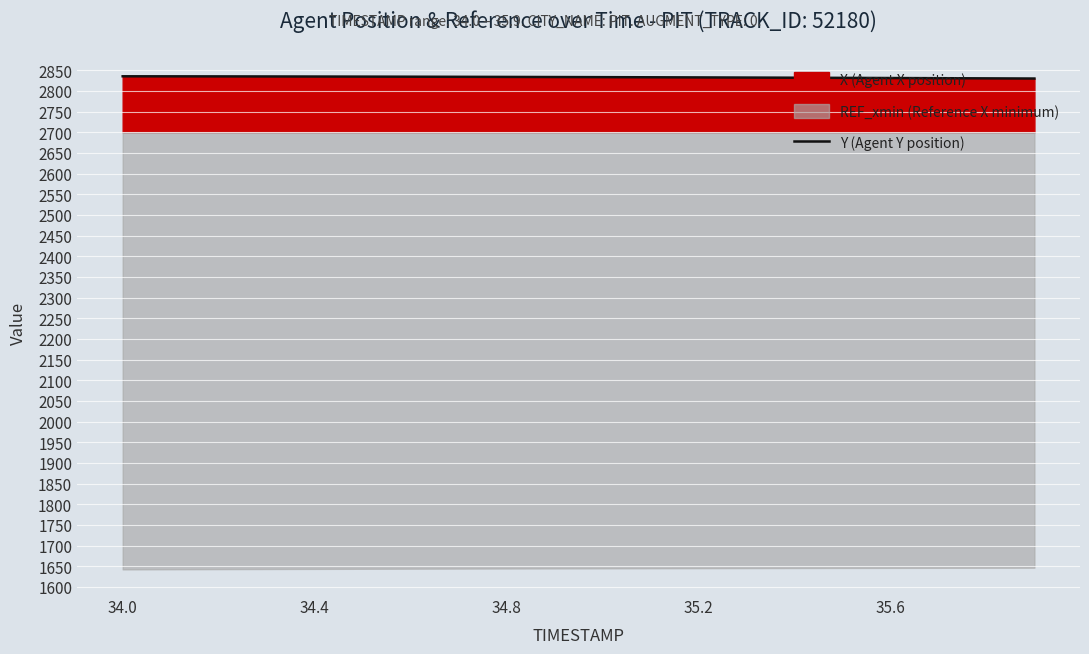

What is the value of the 6th point from the left?

2834.7